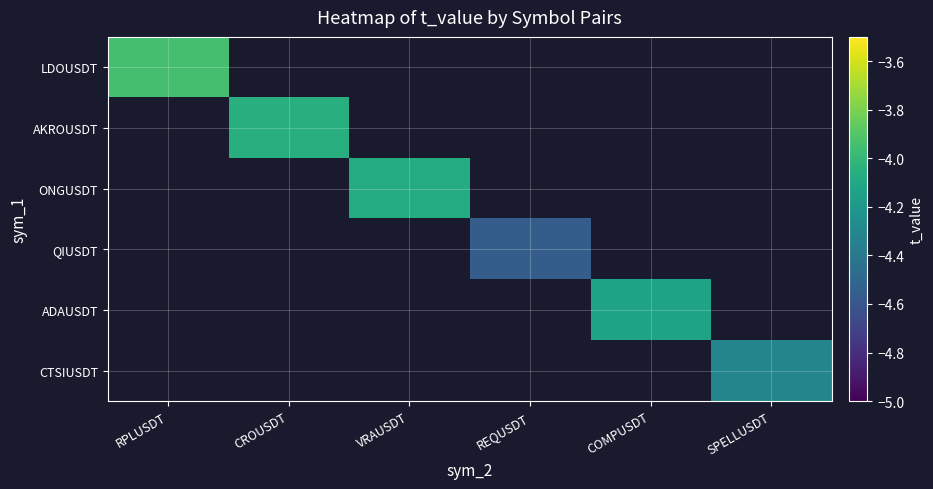

At SPELLUSDT, list the series in order from smallest to largest.

LDOUSDT, AKROUSDT, ONGUSDT, QIUSDT, ADAUSDT, CTSIUSDT